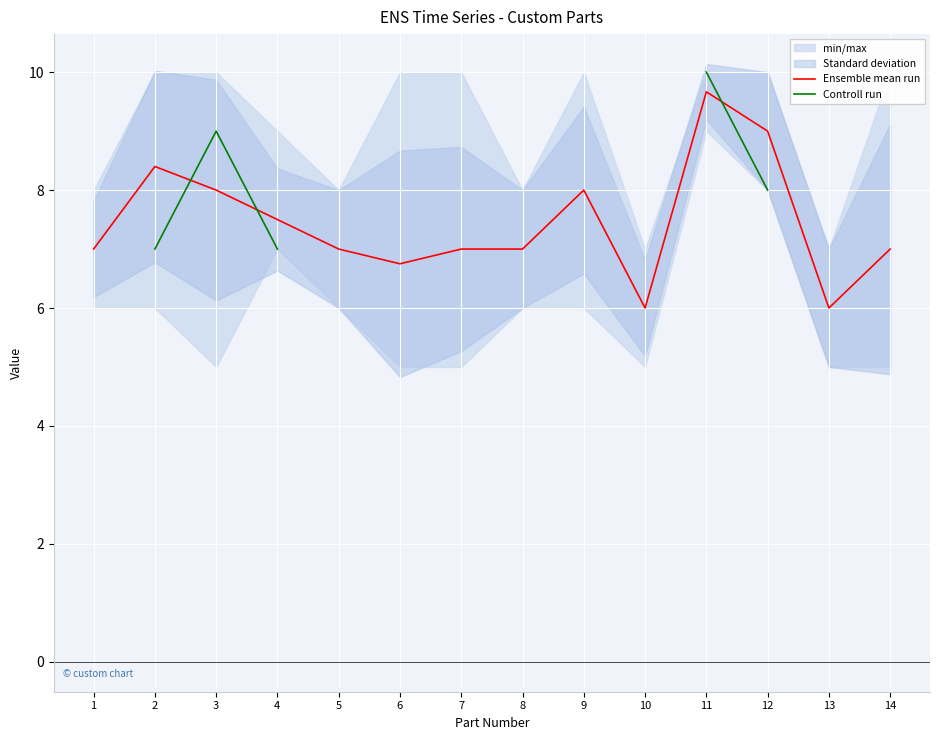

Is the value of Ensemble mean run at 8 greater than the value of Controll run at 12?

No